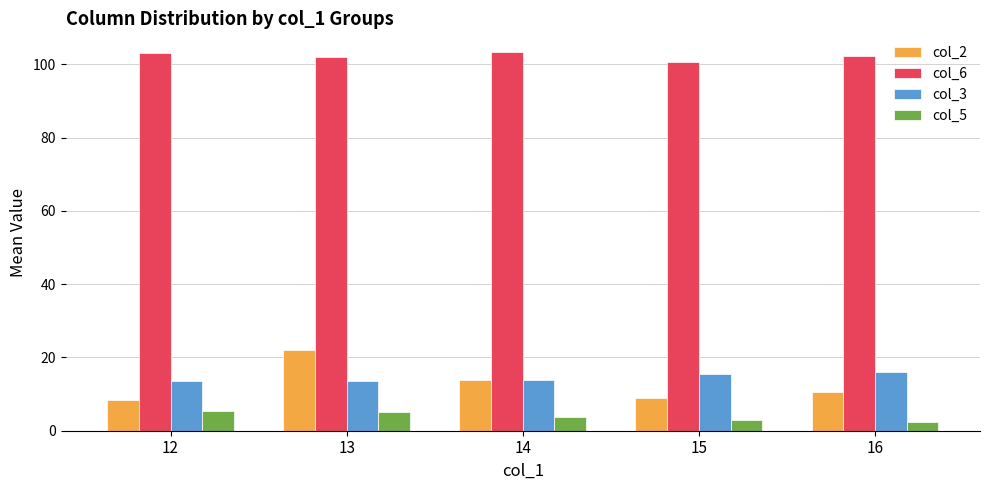

What is the greatest value displayed?

103.3